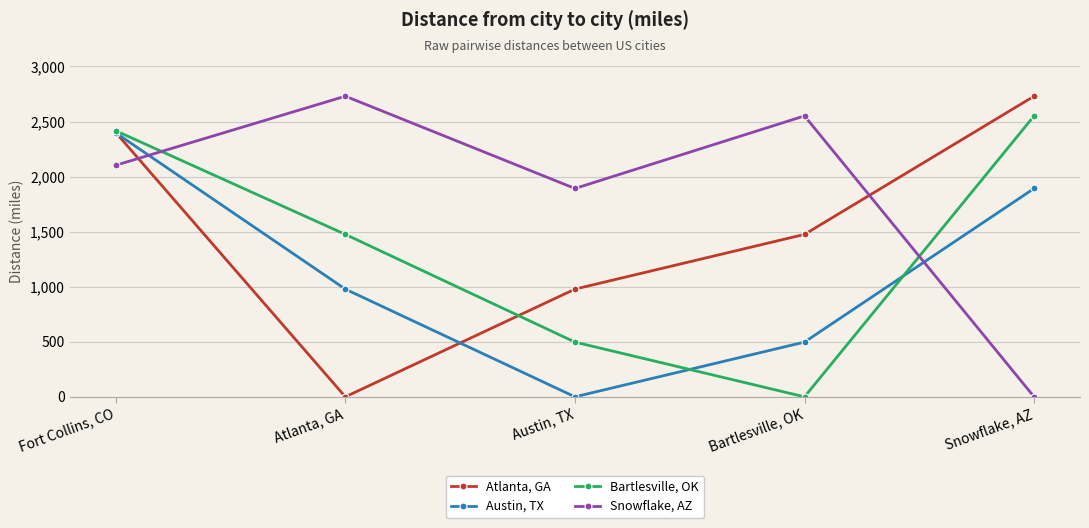

How many values in the Atlanta, GA series are below 1475?

2